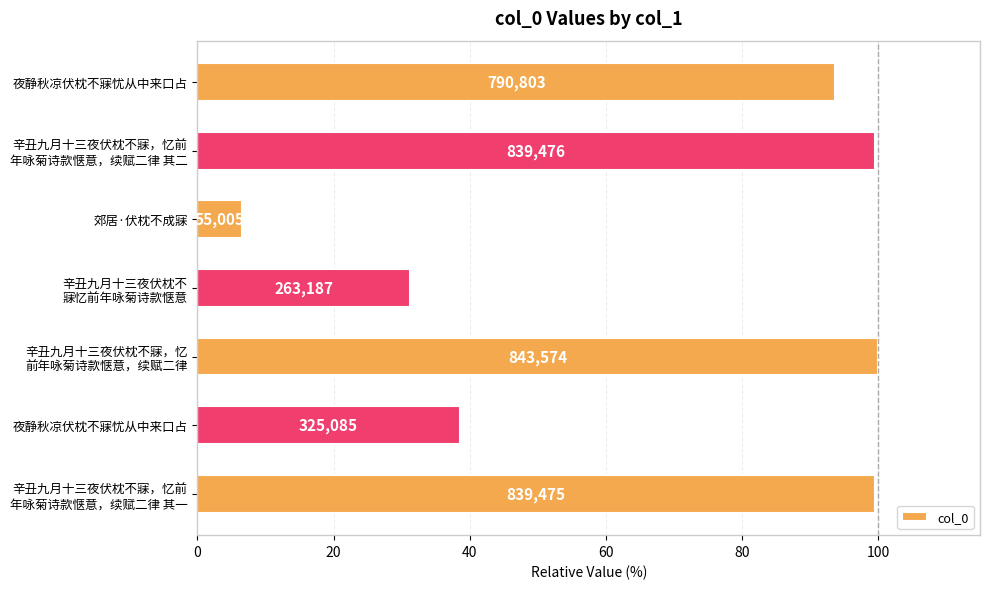

Does the chart contain any negative values?

No